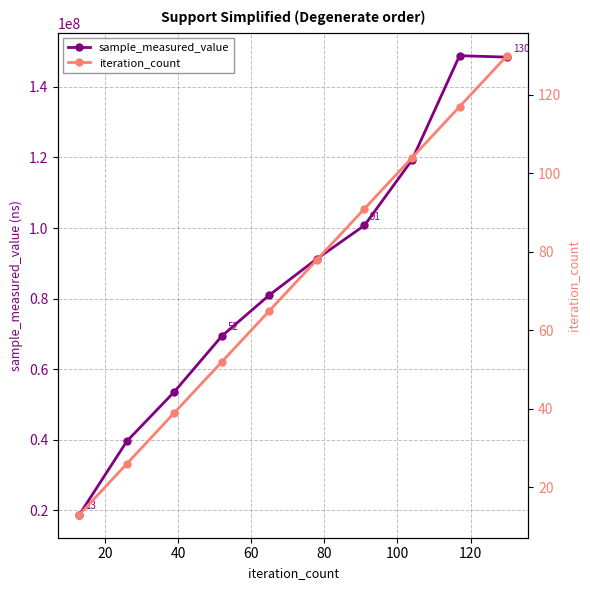

What is the value of the iteration_count point at the 6th from the left?

78